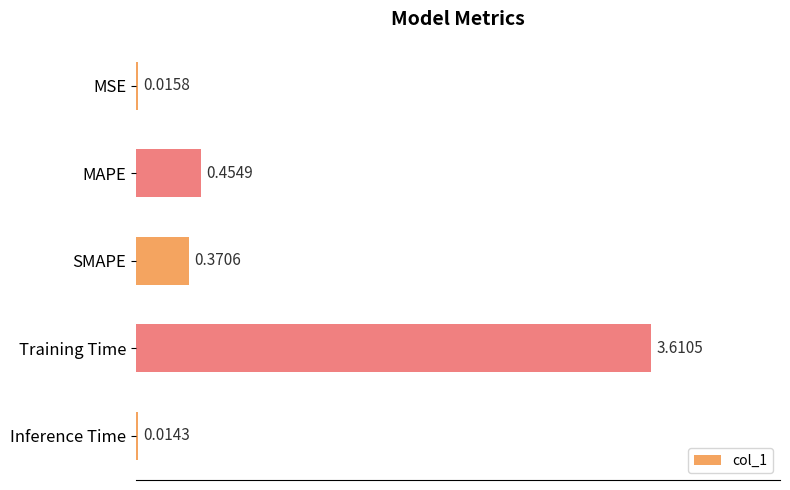

Rank the categories by value from highest to lowest.

Training Time, MAPE, SMAPE, MSE, Inference Time